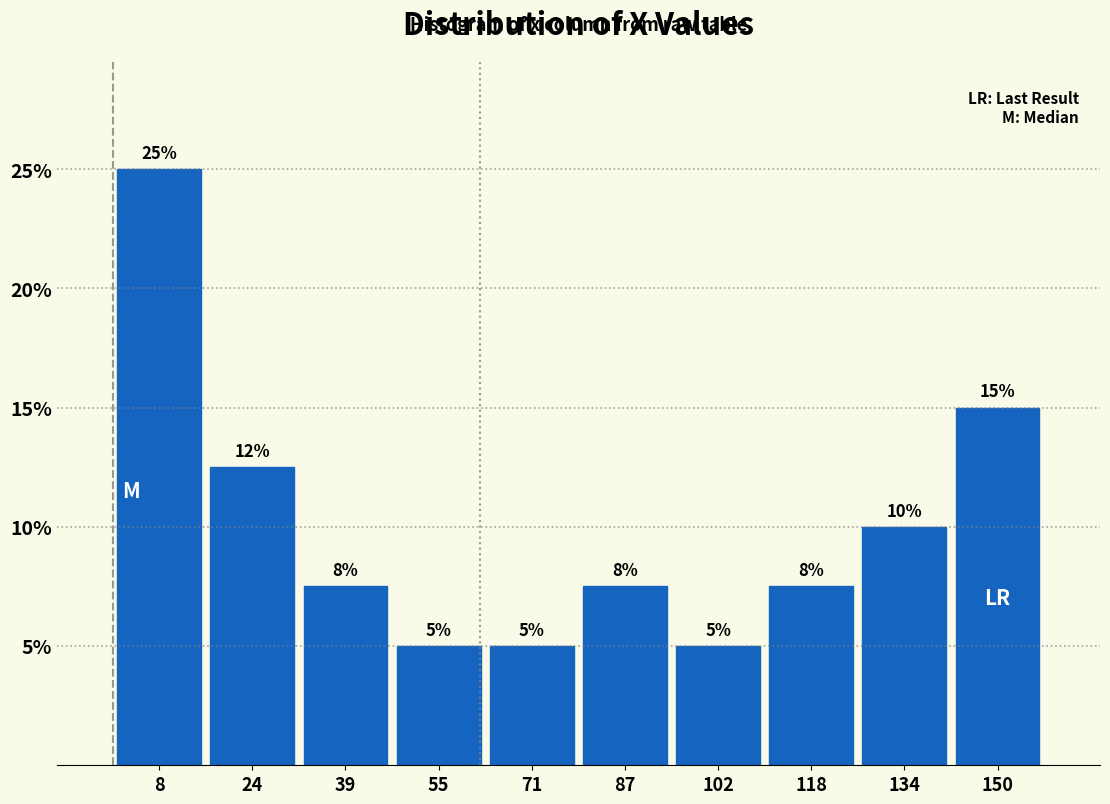

Which range on the x-axis has the tallest bar?

0 to 16